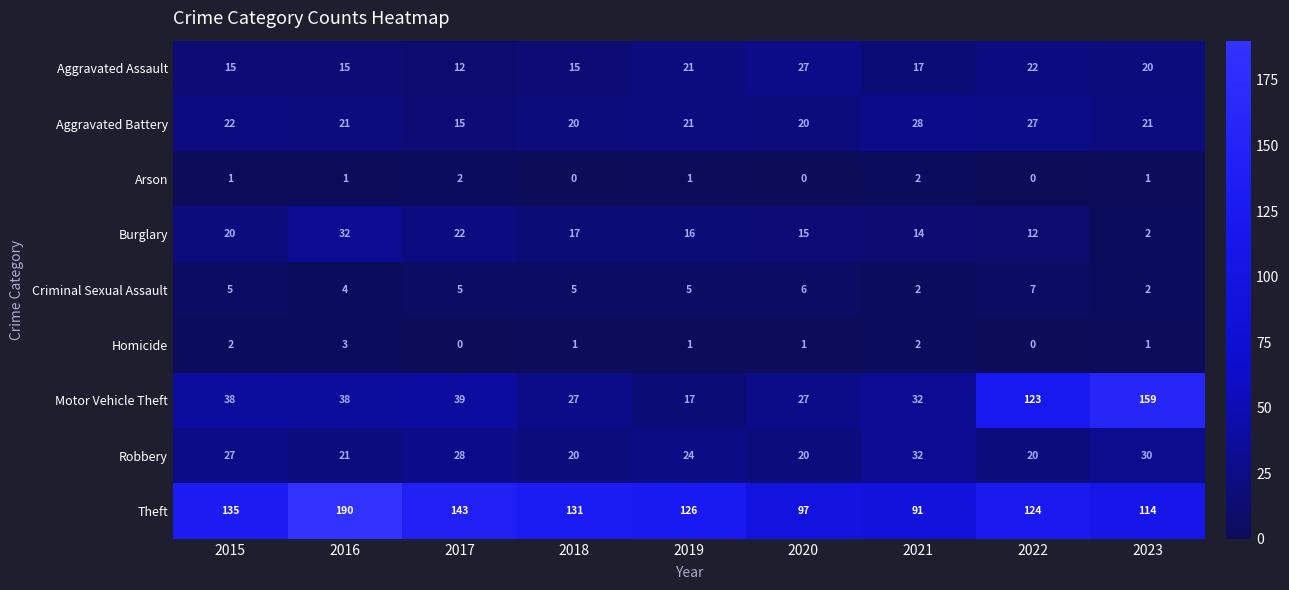

What is the average value of the Aggravated Battery series?

22